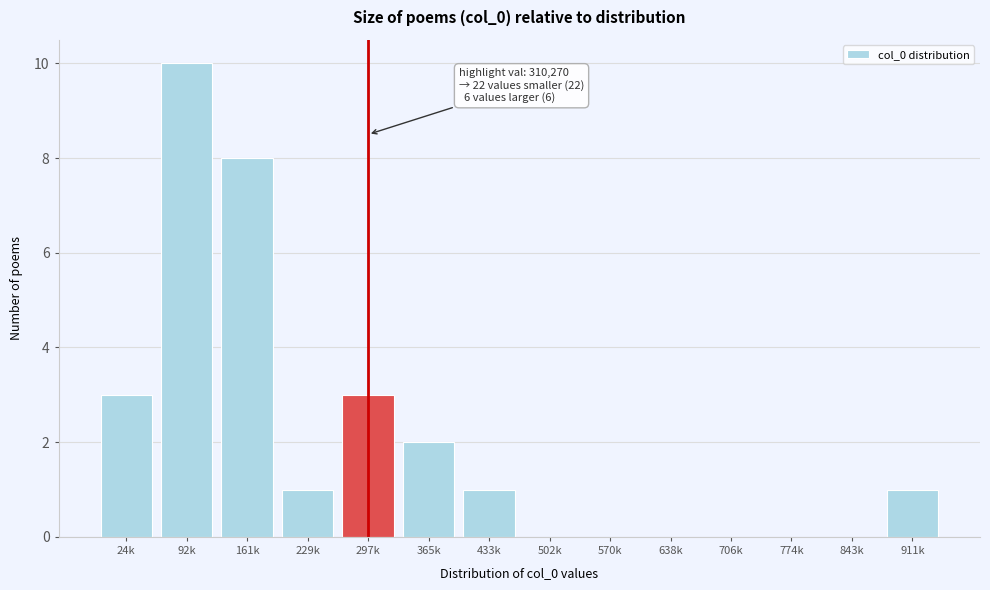

Reading left to right, transcribe all the data shown in this chart.

24k=3	92k=10	161k=8	229k=1	297k=3	365k=2	433k=1	502k=0	570k=0	638k=0	706k=0	774k=0	843k=0	911k=1